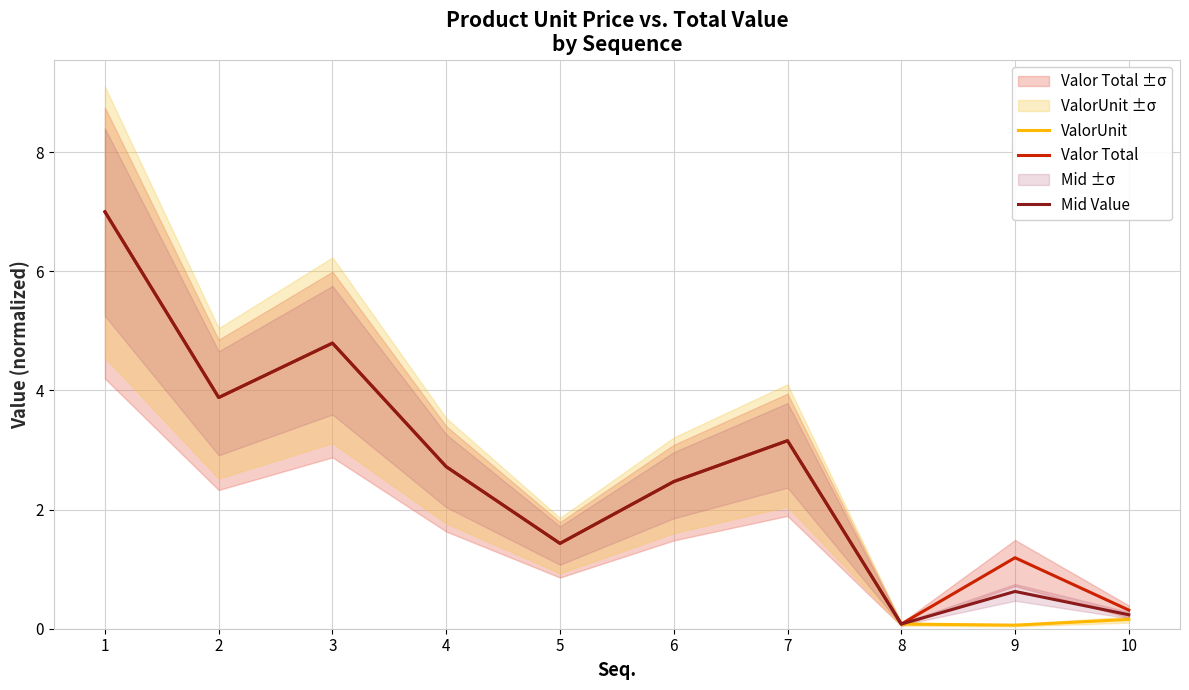

At which label is ValorUnit closest to 3?

7